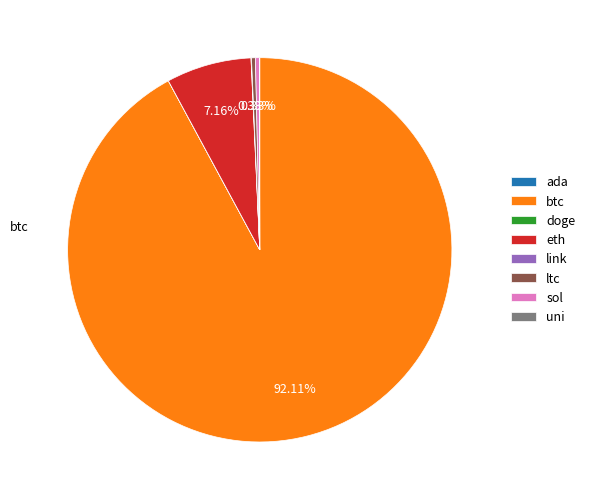

Is there any slice that represents more than half of the pie?

Yes